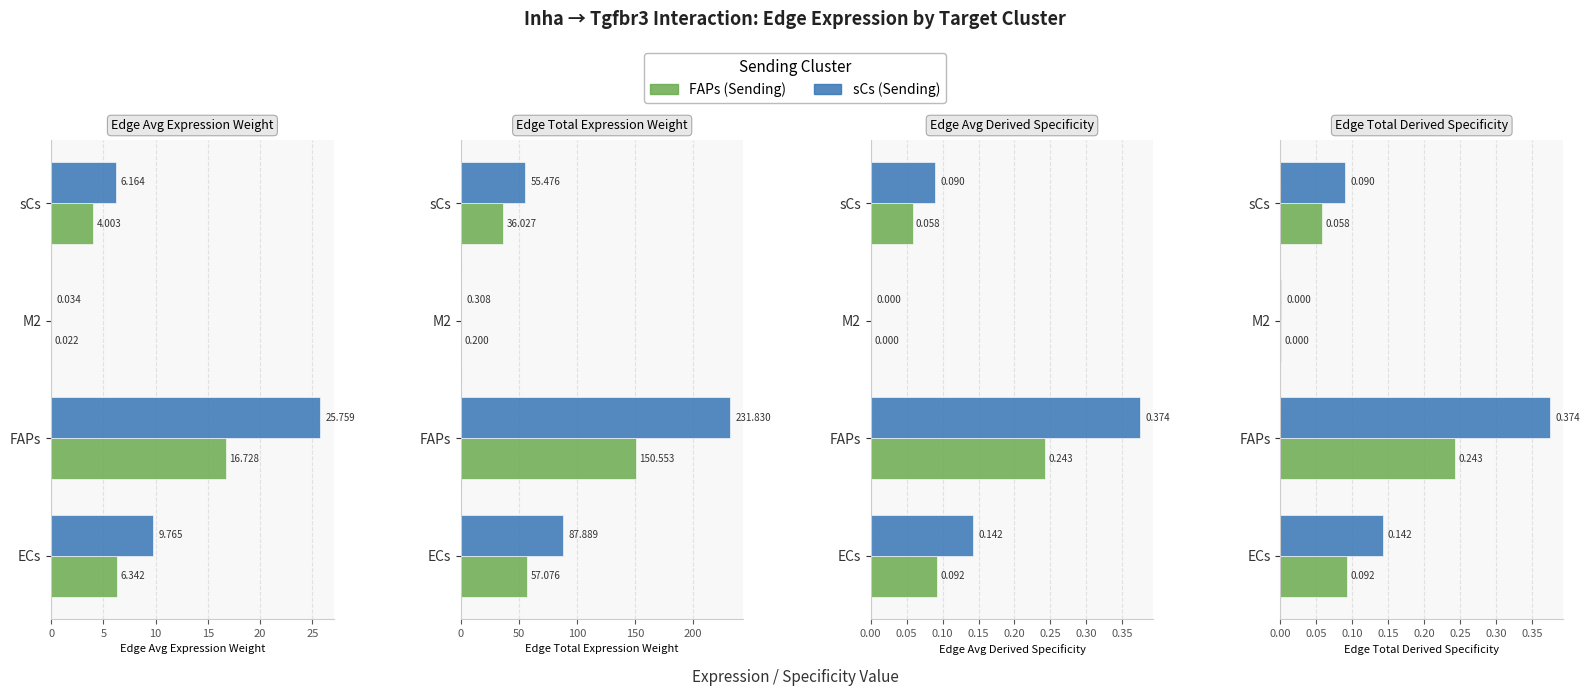

What is the difference between the maximum and minimum values in the FAPs series?

0.2